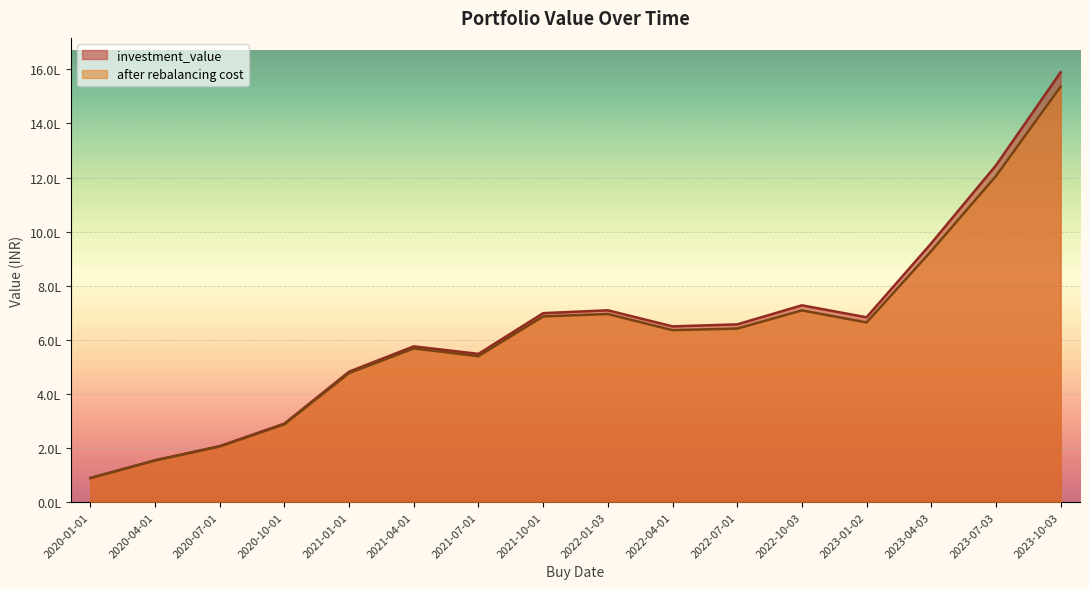

What is the spread (max minus min) of values at 2021-01-01?

5424.5